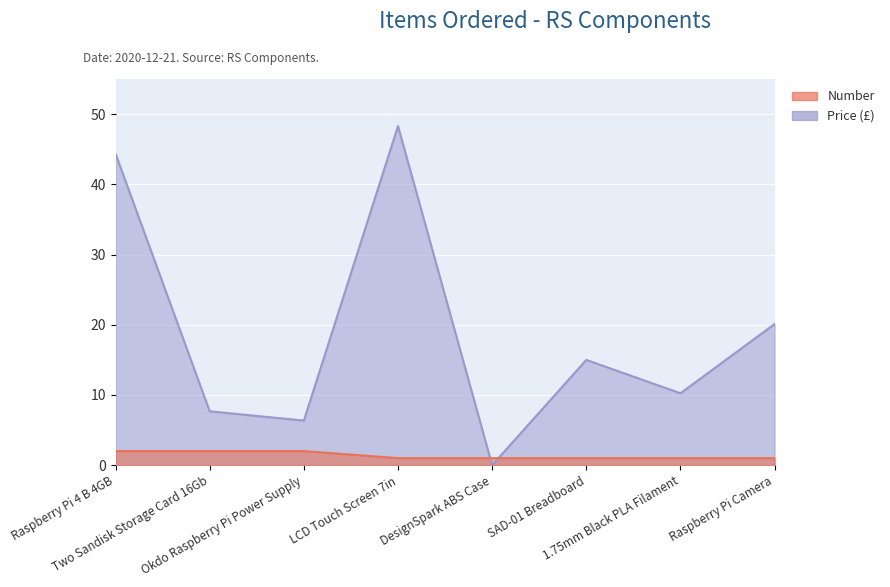

Which label corresponds to the largest value in the chart?

LCD Touch Screen 7in